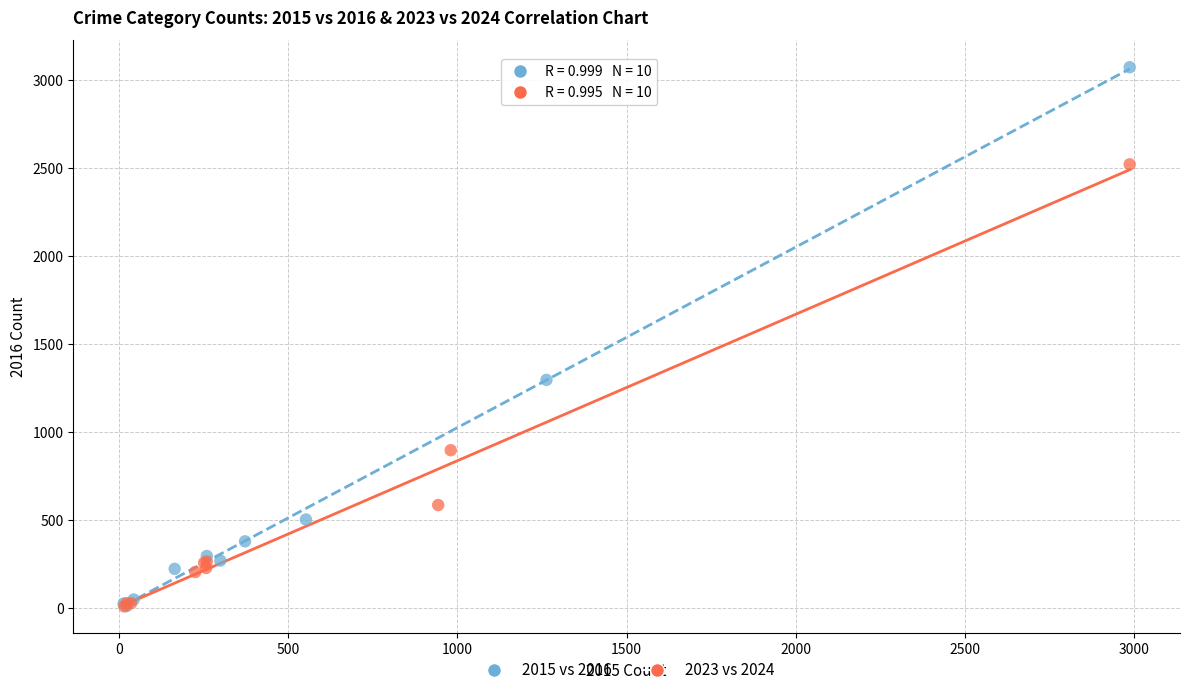

Which series reaches the maximum Y coordinate?

2015 vs 2016